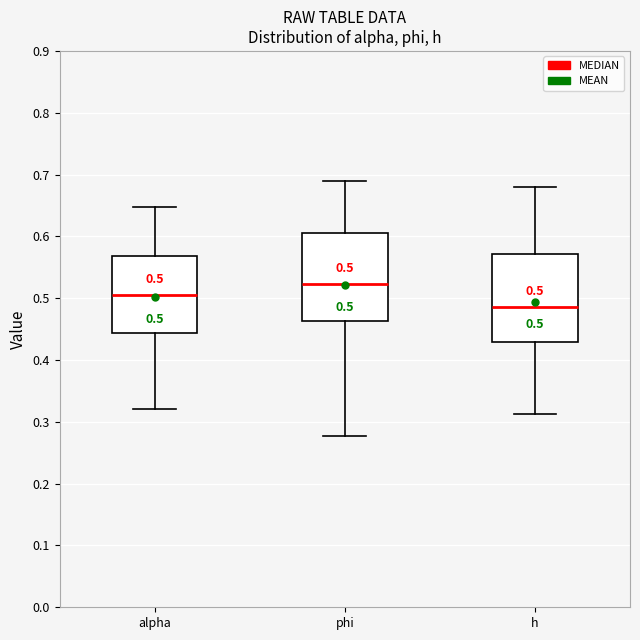

Which box has the highest median line?

phi